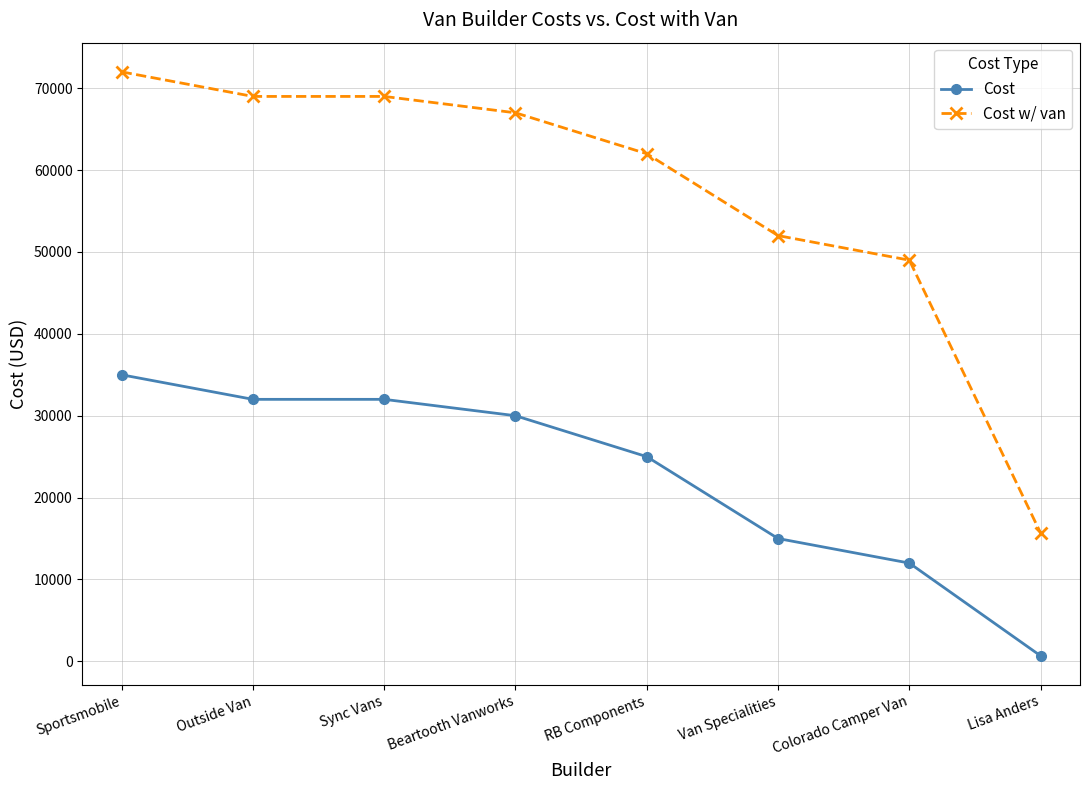

Reading left to right, transcribe all the data shown in this chart.

Cost: 35000	32000	32000	30000	25000	15000	12000	670
Cost w/ van: 72000	69000	69000	67000	62000	52000	49000	15670